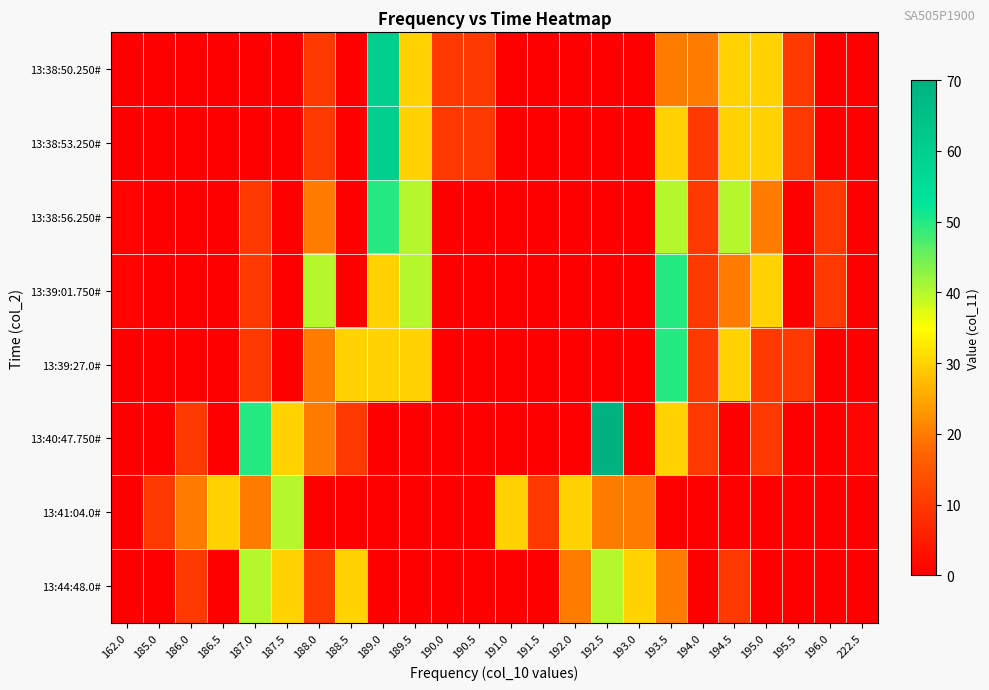

Reading left to right, extract all data points from this chart.

row_0: 0	0	0	0	0	0	10	0	60	30	10	10	0	0	0	0	0	20	20	30	30	10	0	0
row_1: 0	0	0	0	0	0	10	0	60	30	10	10	0	0	0	0	0	30	10	30	30	10	0	0
row_2: 1	0	0	0	10	0	20	0	50	40	0	0	0	0	0	0	0	40	10	40	20	0	10	0
row_3: 1	0	0	0	10	0	40	0	30	40	0	0	0	0	0	0	0	50	10	20	30	0	10	0
row_4: 0	0	0	0	10	0	20	30	30	30	0	0	0	0	0	0	0	50	10	30	10	10	0	0
row_5: 0	0	10	0	50	30	20	10	0	0	0	0	0	0	0	70	0	30	10	0	10	0	0	1
row_6: 0	10	20	30	20	40	0	0	0	0	0	0	30	10	30	20	20	0	0	0	0	0	0	0
row_7: 0	0	10	0	40	30	10	30	0	0	0	0	0	0	20	40	30	20	0	10	0	0	0	0